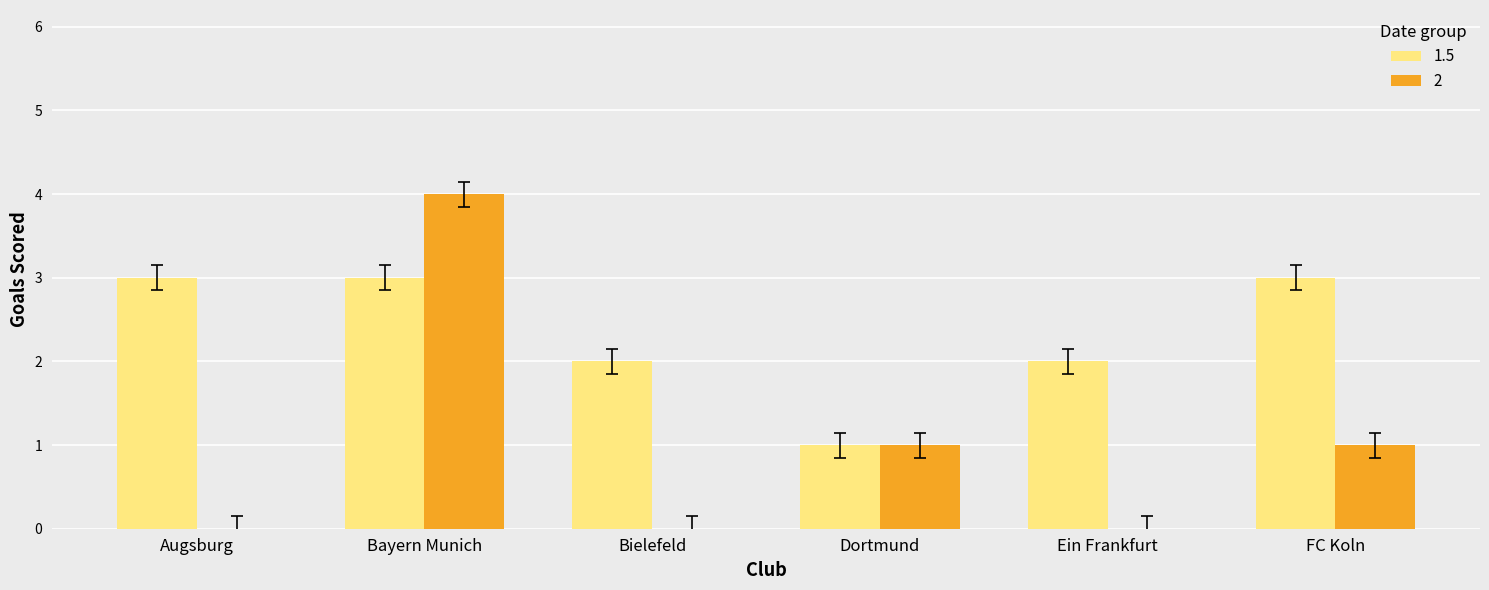

Reading right to left, extract all data points from this chart.

1.5: FC Koln=3	Ein Frankfurt=2	Dortmund=1	Bielefeld=2	Bayern Munich=3	Augsburg=3
2: FC Koln=1	Ein Frankfurt=0	Dortmund=1	Bielefeld=0	Bayern Munich=4	Augsburg=0